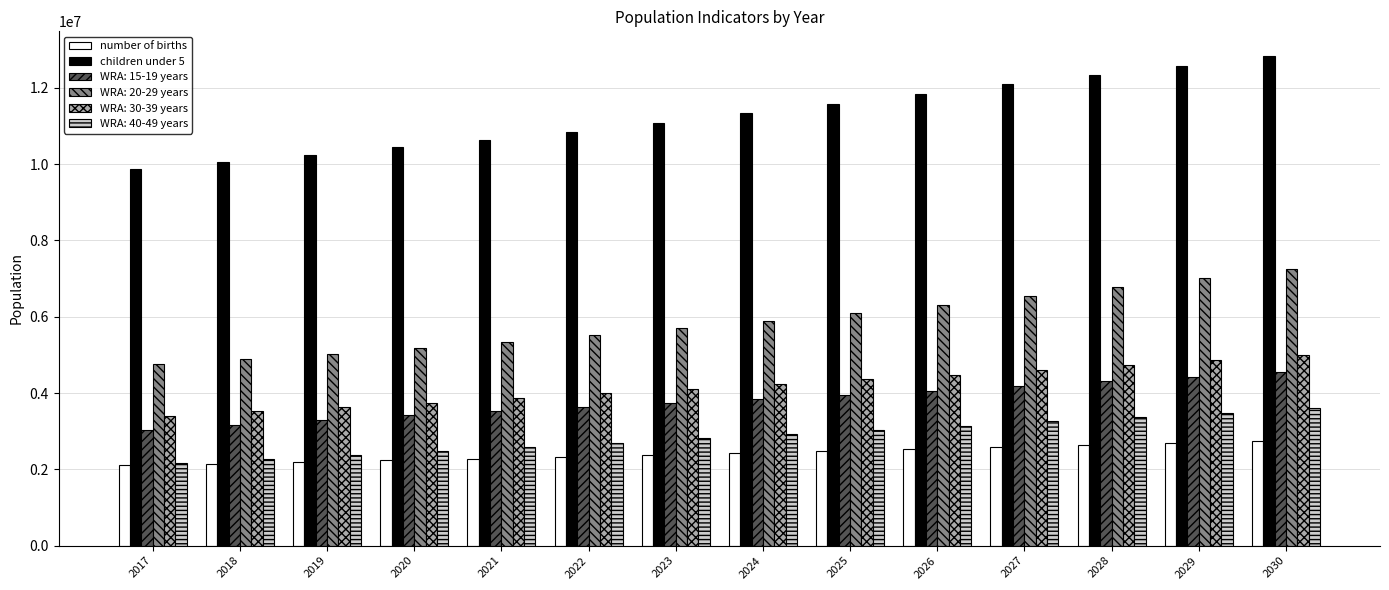

Is it true that children under 5 equals 4181582 at 2022?

False